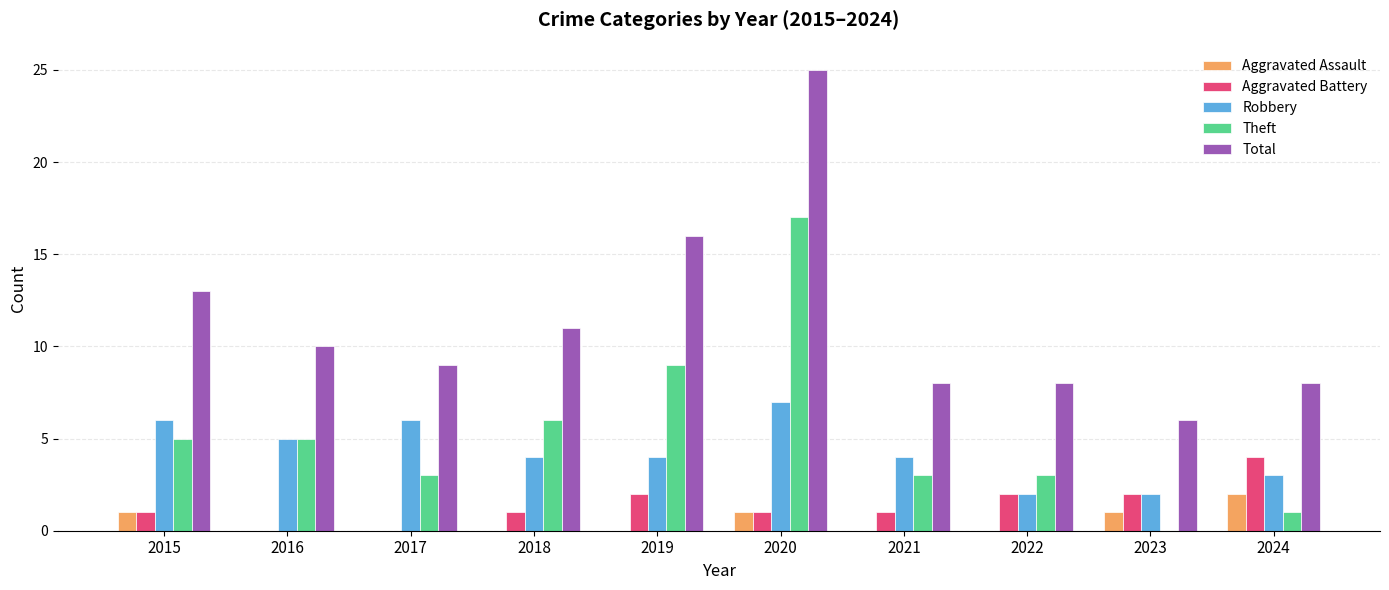

At which label does Robbery reach its peak?

2020